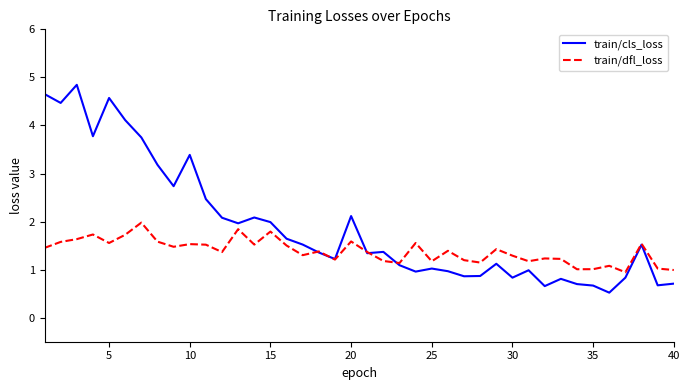

What is the maximum value shown in the chart?

4.8